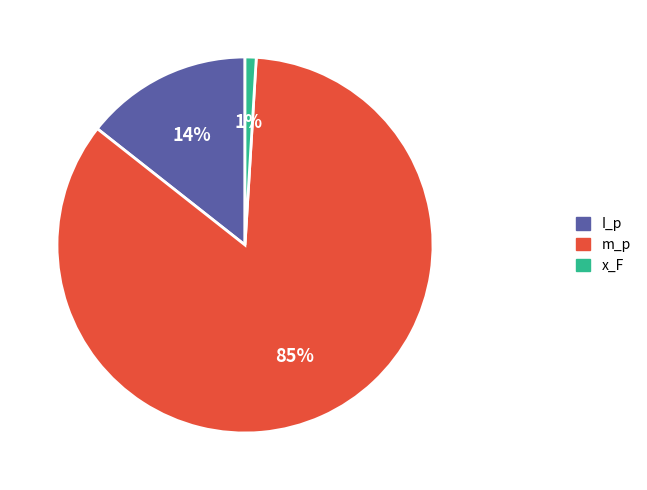

Rank the categories by value from highest to lowest.

m_p, I_p, x_F